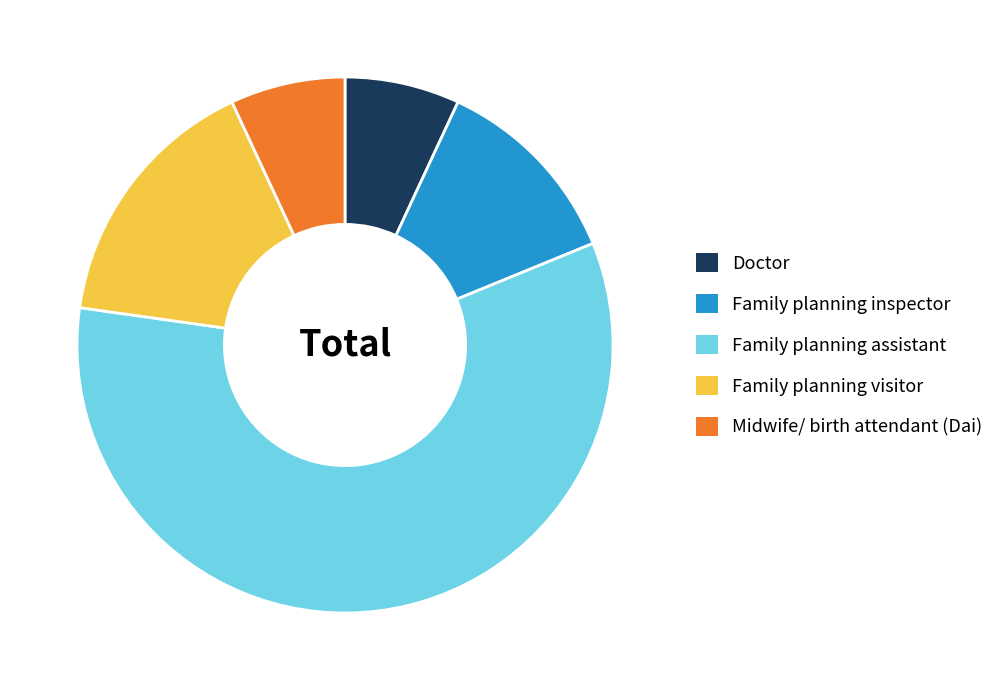

Which slice is the largest?

Family planning assistant